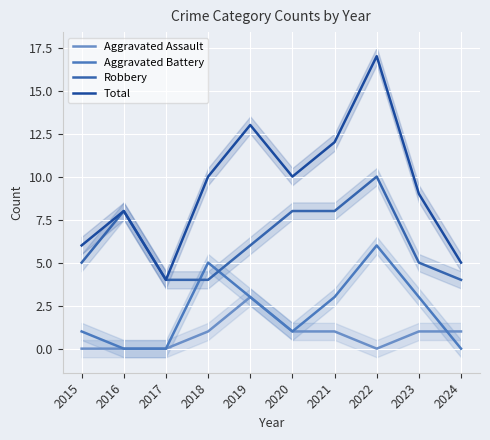

Which series has the widest spread of values?

Total